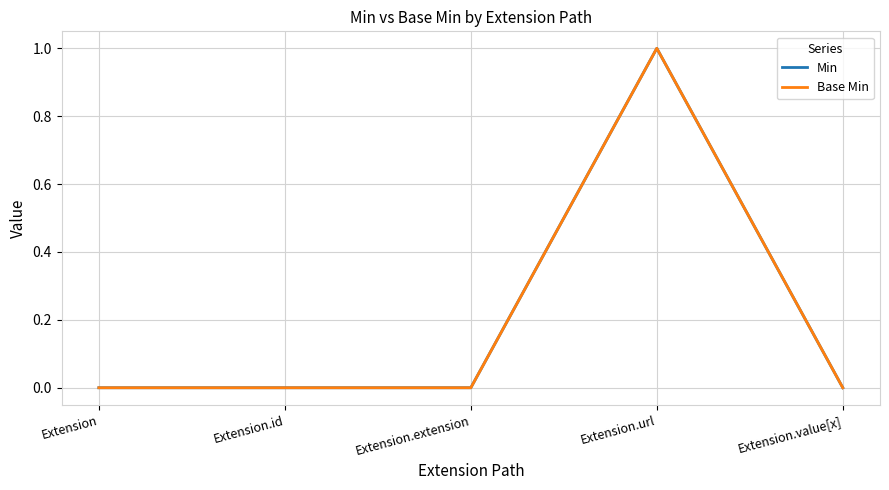

True or false: Min and Base Min cross at least once.

False